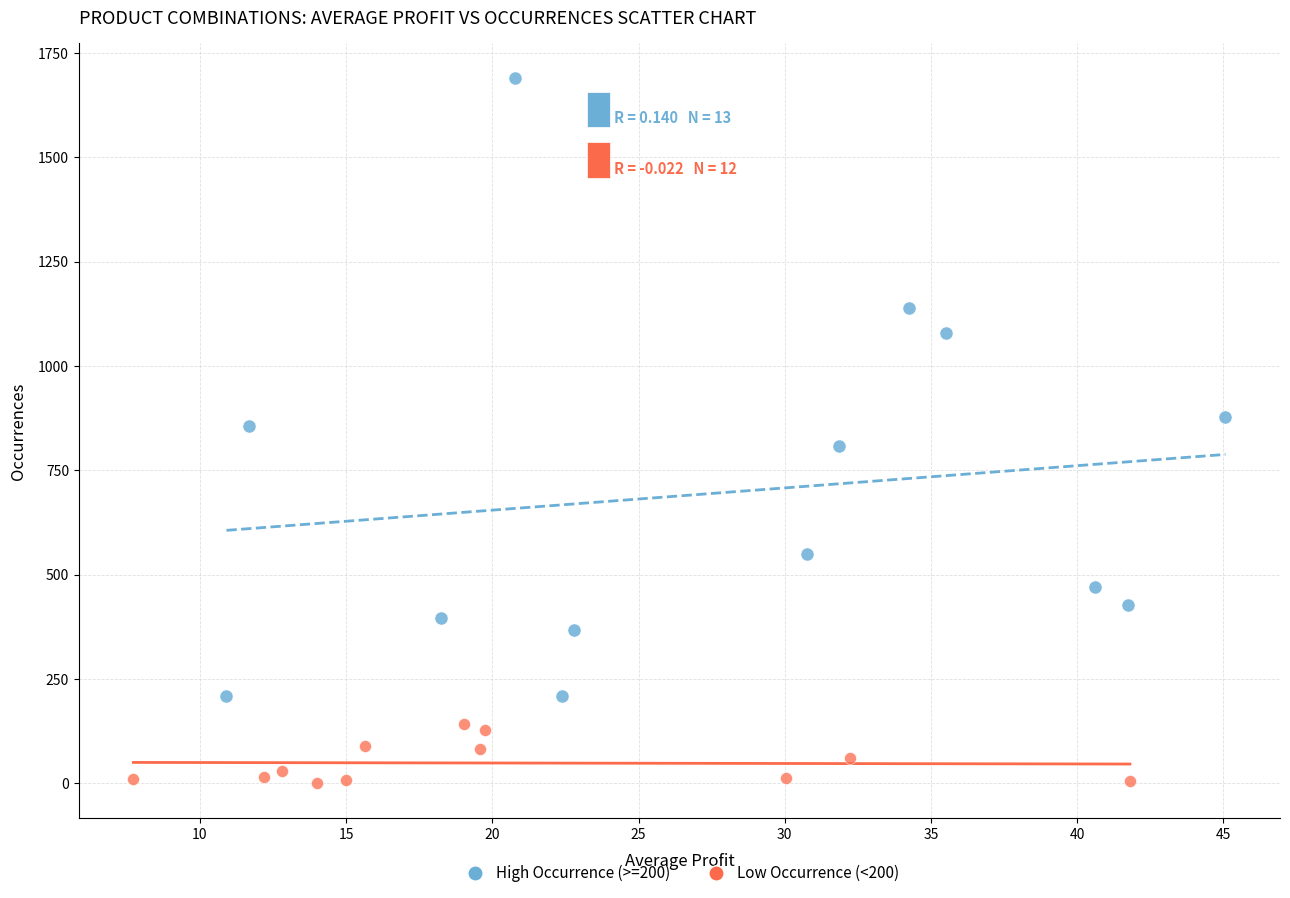

Which series has the largest Y range (max minus min)?

High Occurrence (>=200)